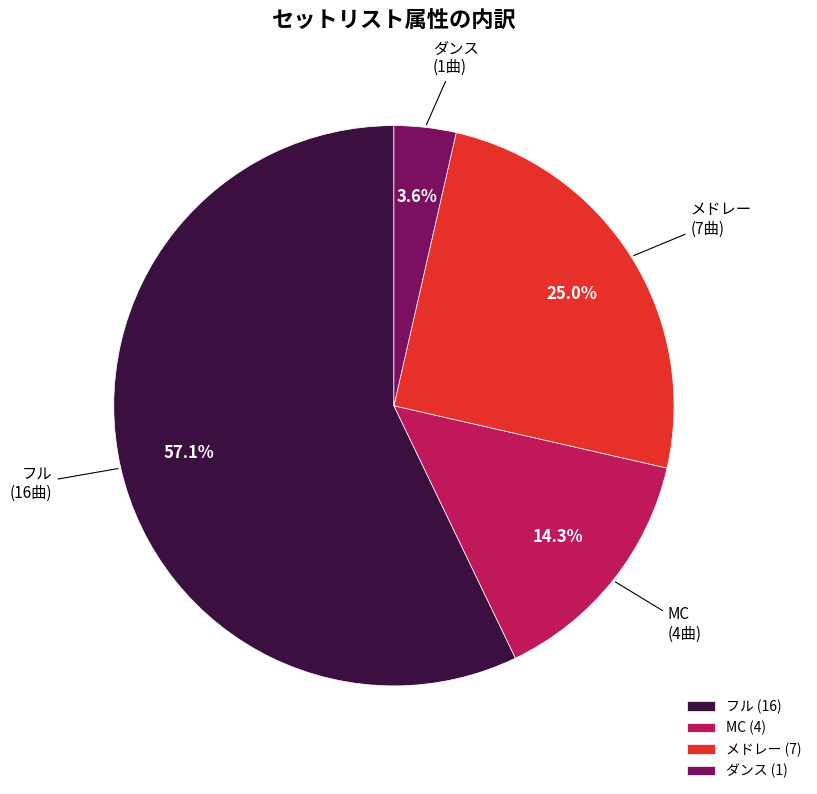

Does フル represent more than half of the total?

Yes